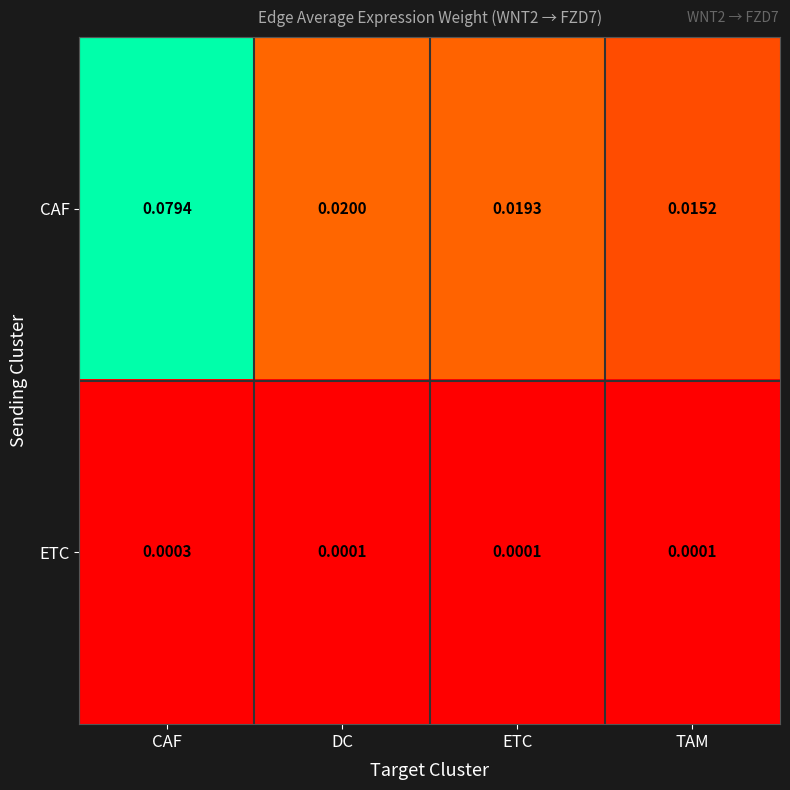

At which category is the sum across all series the highest?

CAF